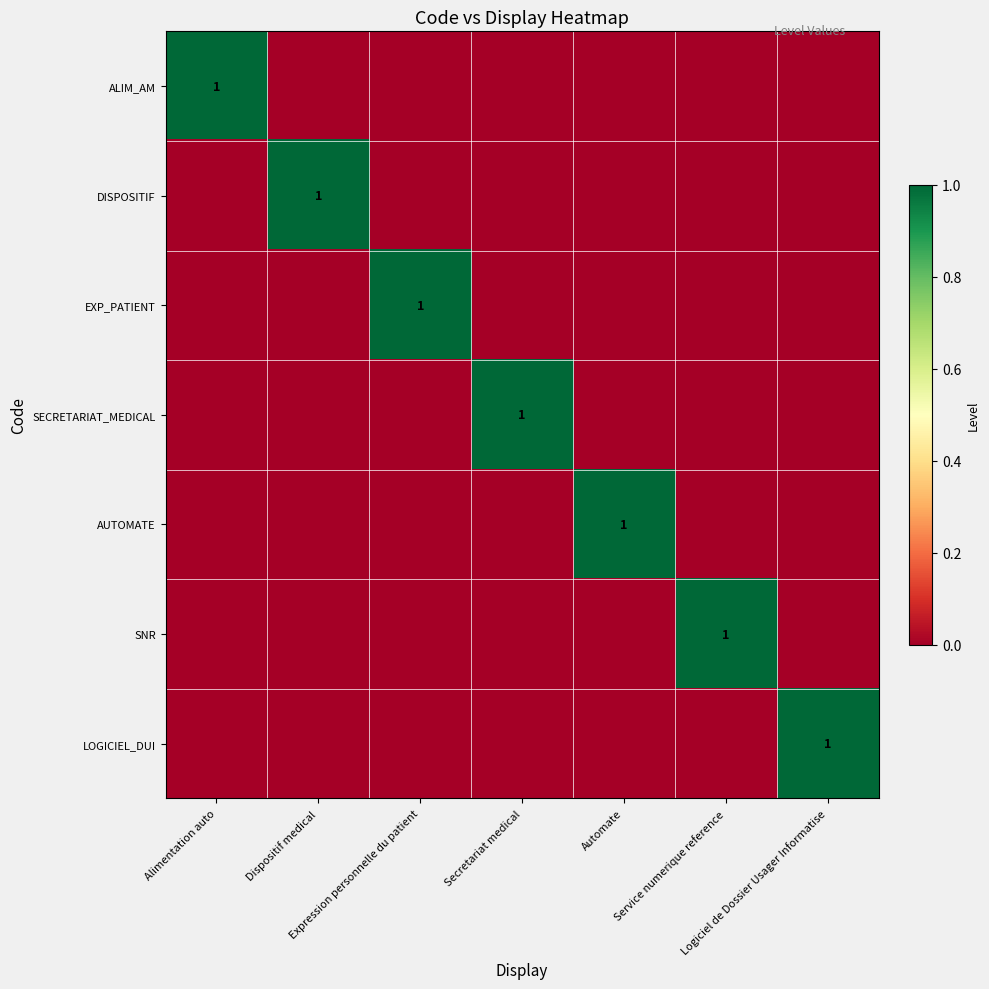

Where is DISPOSITIF nearest to the value 0?

Alimentation auto